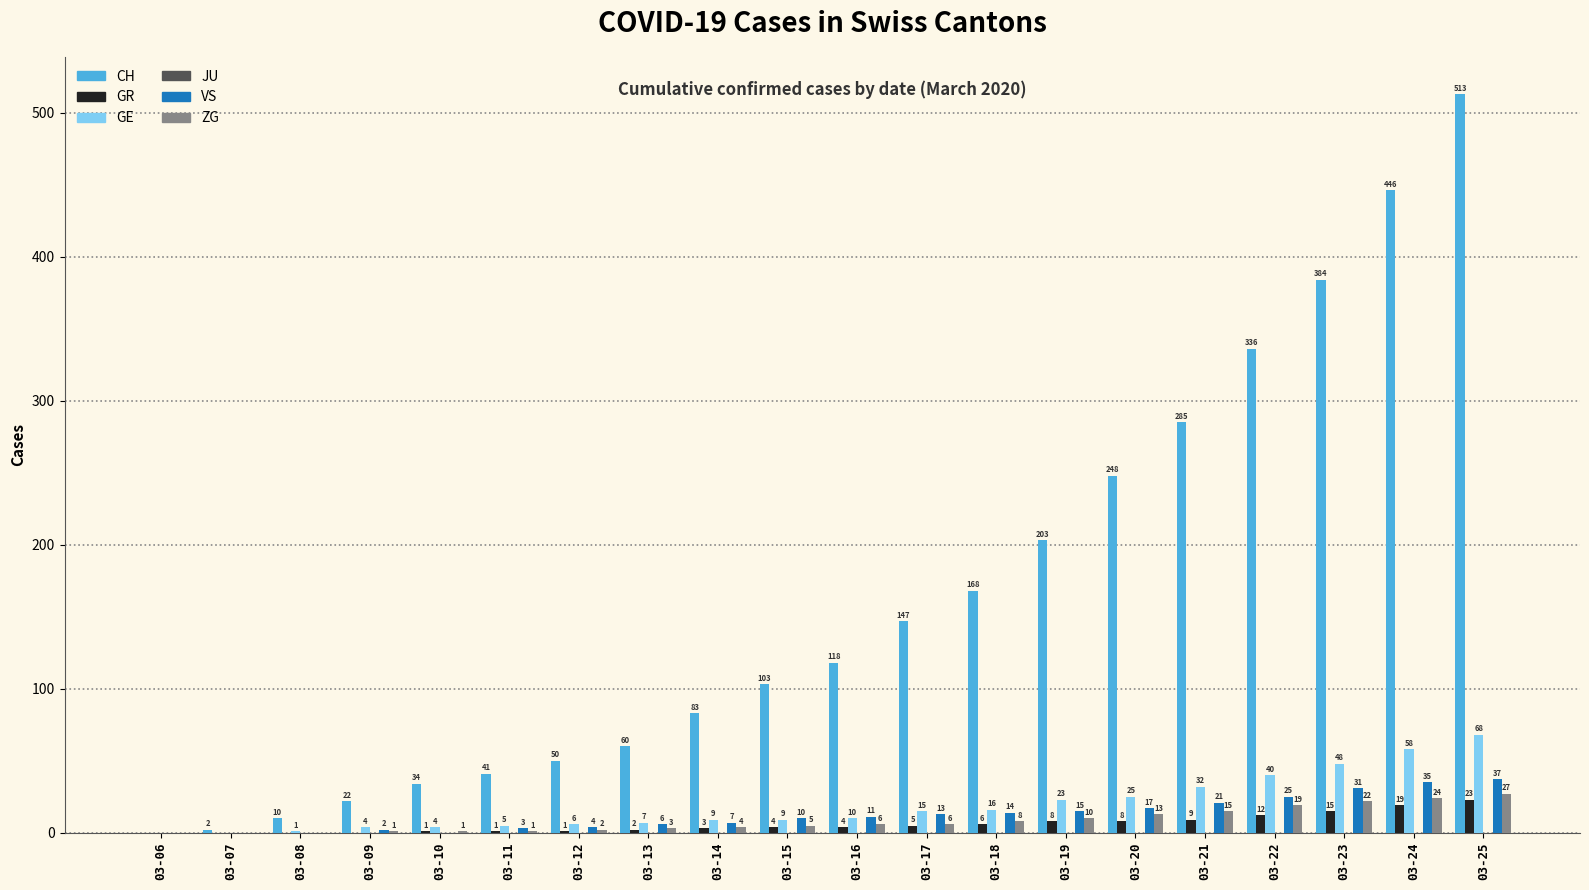

What is the sum of the VS values at 03-06 and 03-17?

13